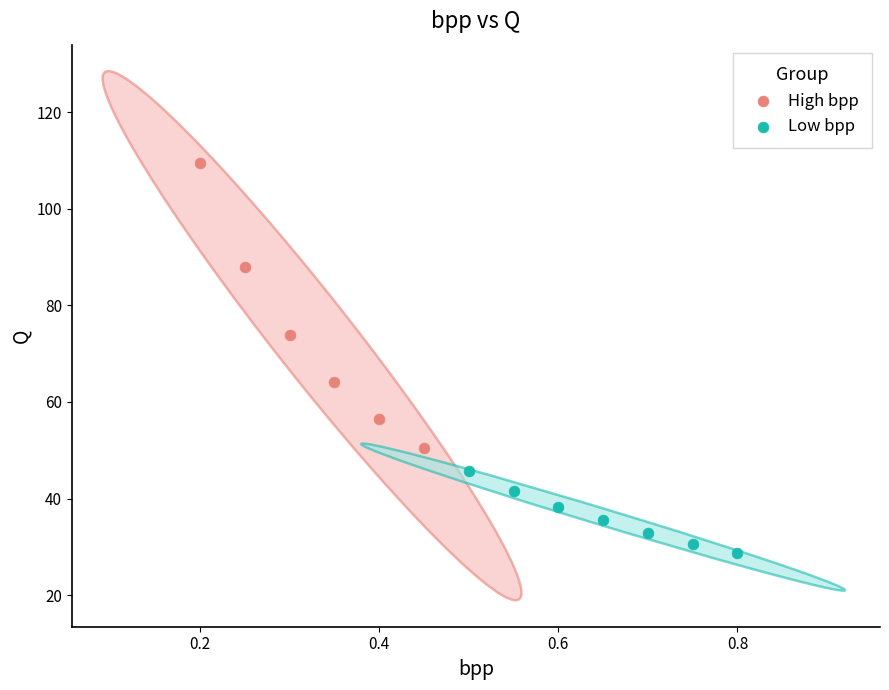

Which series has the widest spread of Y values?

High bpp